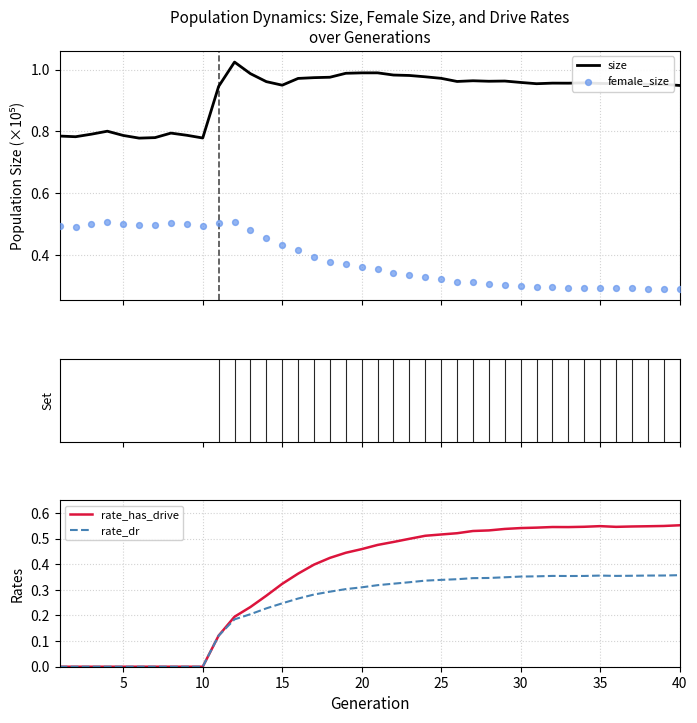

At how many categories does at least one series exceed 0?

40